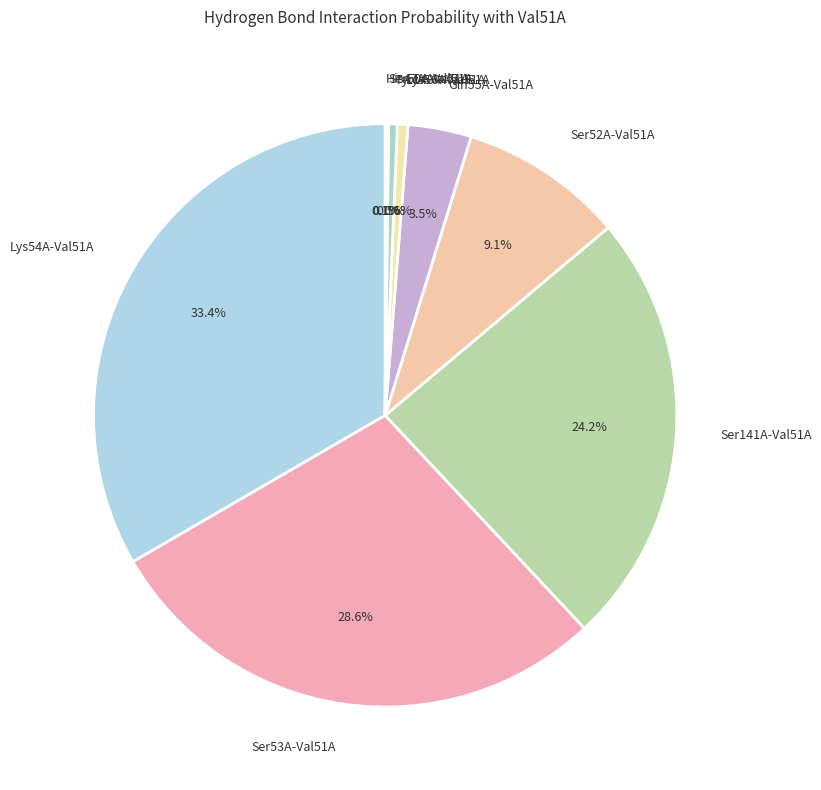

What is the largest slice in the pie chart?

Lys54A-Val51A